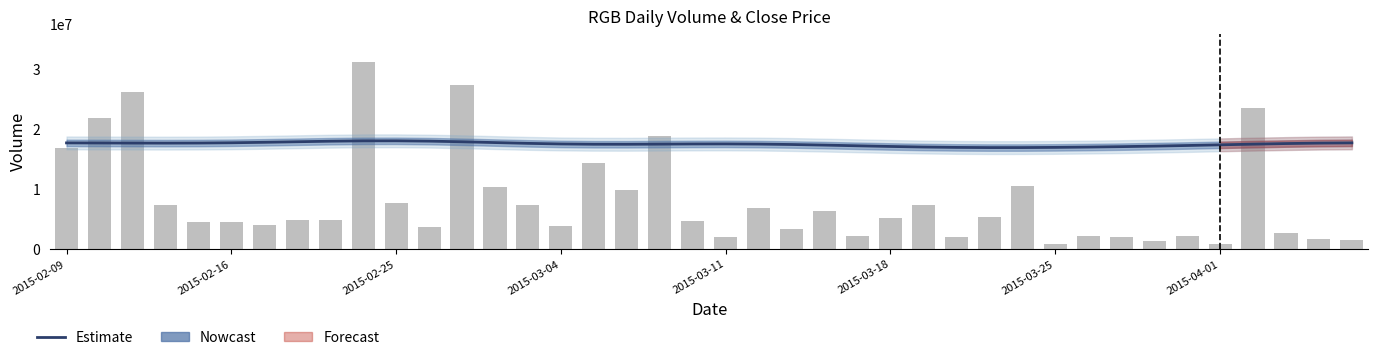

Is the value of Estimate at 23 greater than the value of vol at 36?

No